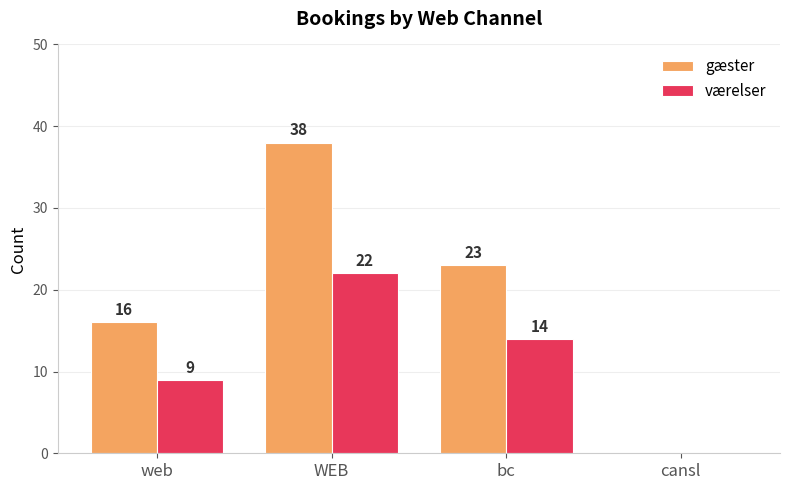

The value of gæster at WEB is 17. True or false?

False